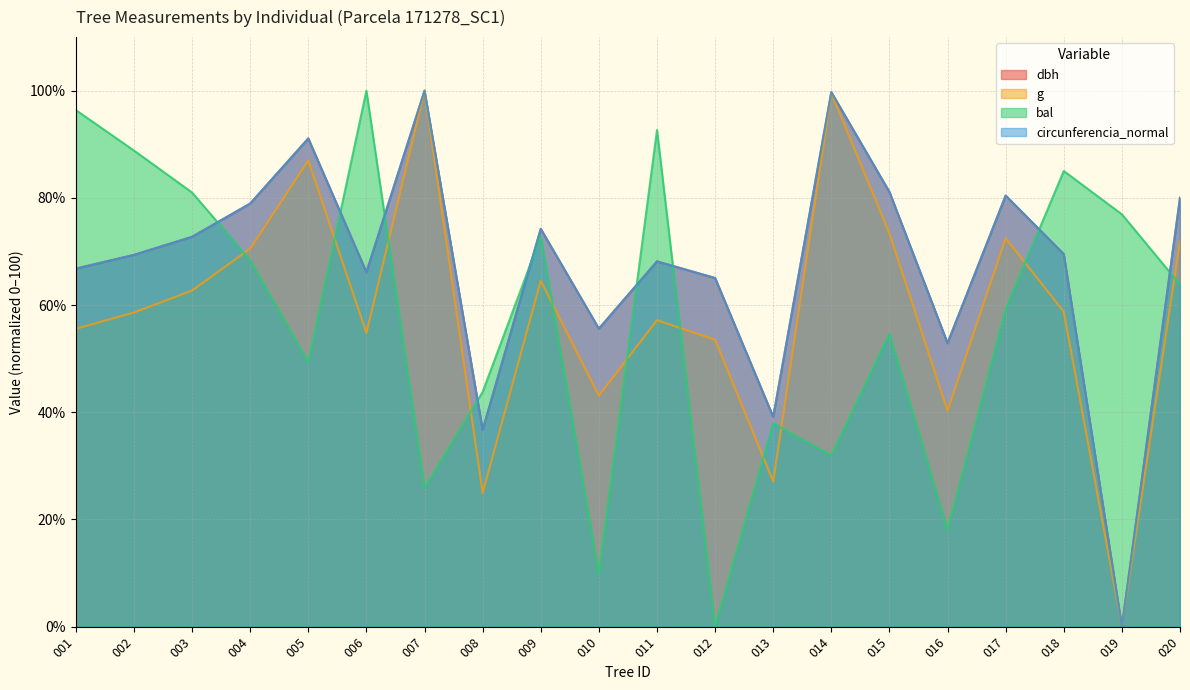

What is the spread (max minus min) of values at 006?

45.2